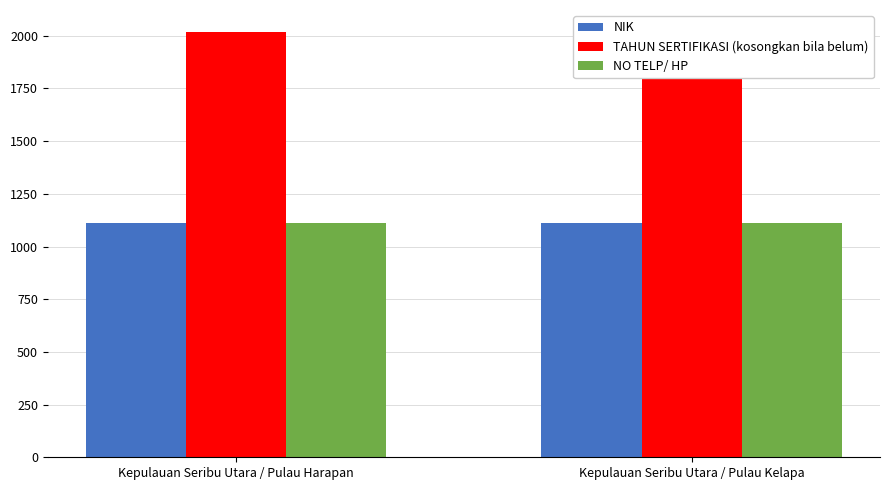

True or false: NIK has a value of 743 at Kepulauan Seribu Utara / Pulau Harapan.

False